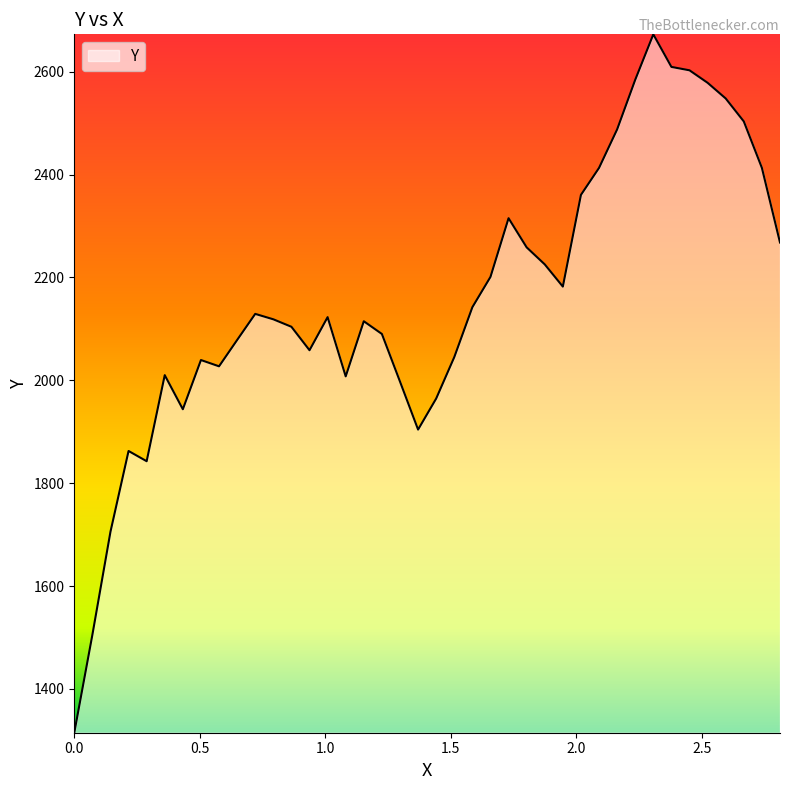

True or false: there are more than 1 points higher than both neighbors.

True